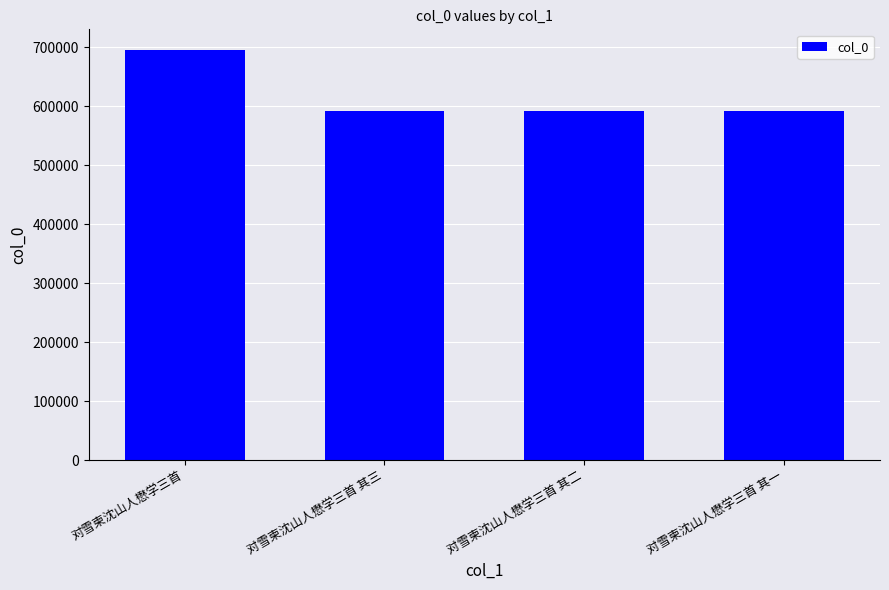

How many bars are there in total?

4